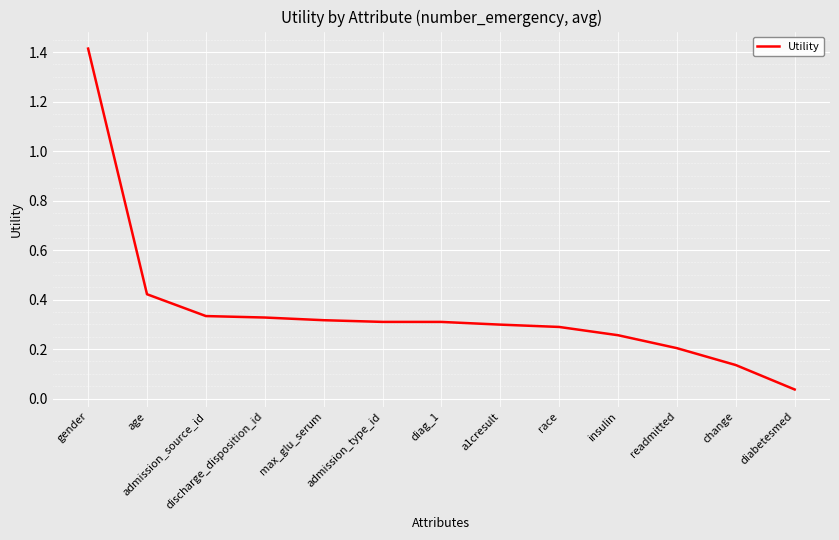

Which category has the lowest value across all series?

diabetesmed